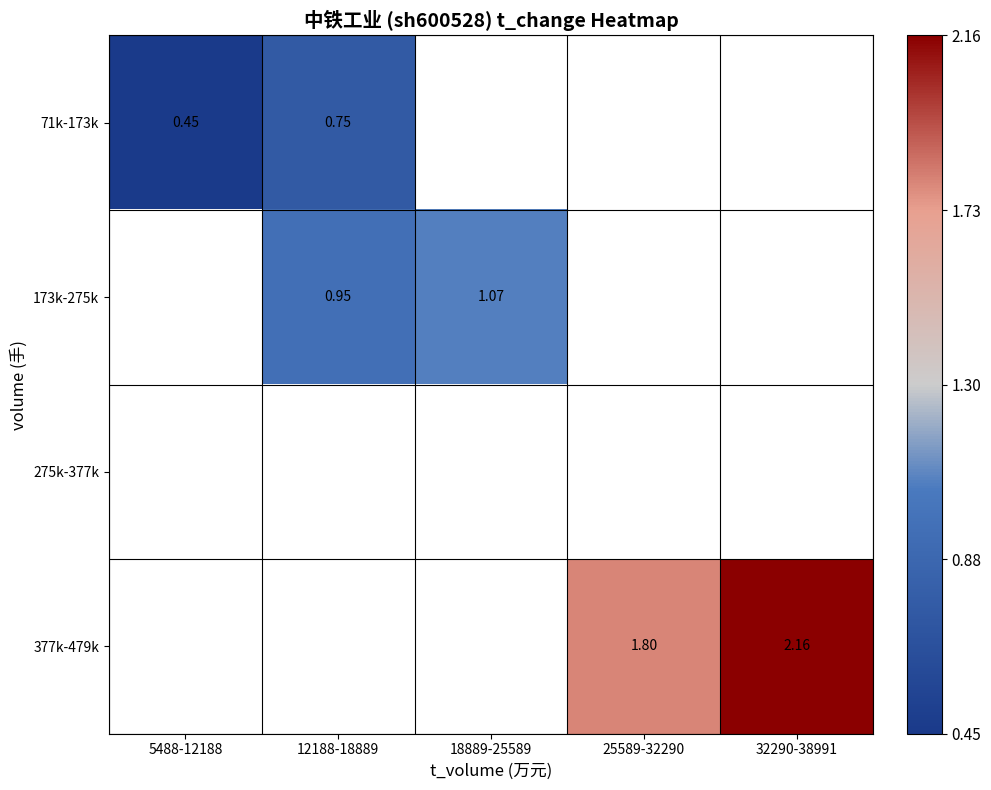

Which label corresponds to the smallest value in the chart?

5488-12188